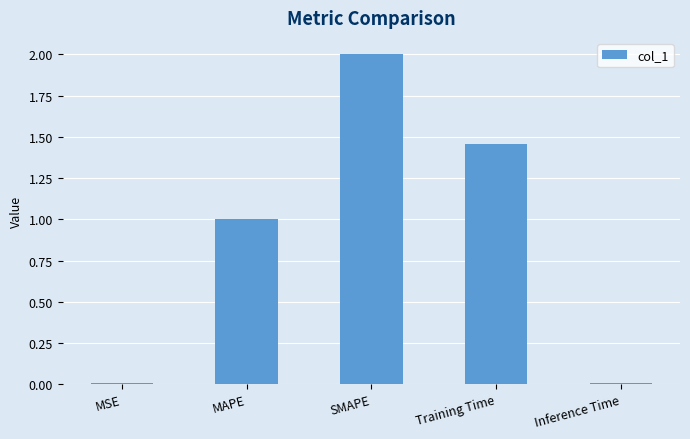

The chart shows a value of 0.0 at MSE. True or false?

True